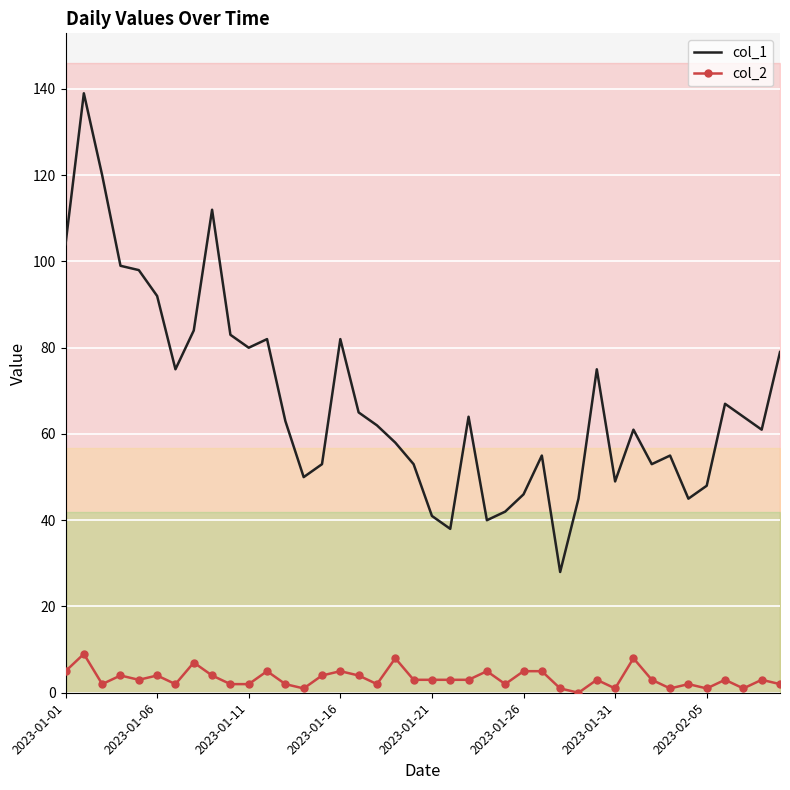

What is the difference between the second highest and minimum values in the col_2 series?

8